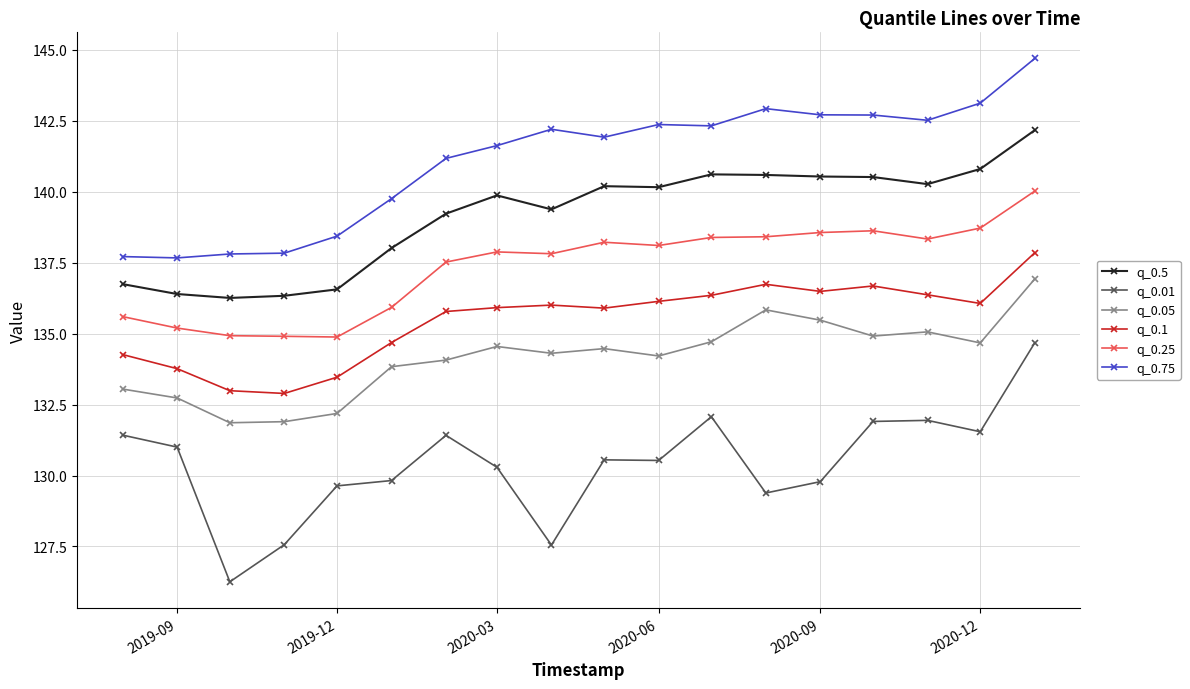

List the series in order of their peak value, highest first.

q_0.75, q_0.5, q_0.25, q_0.1, q_0.05, q_0.01